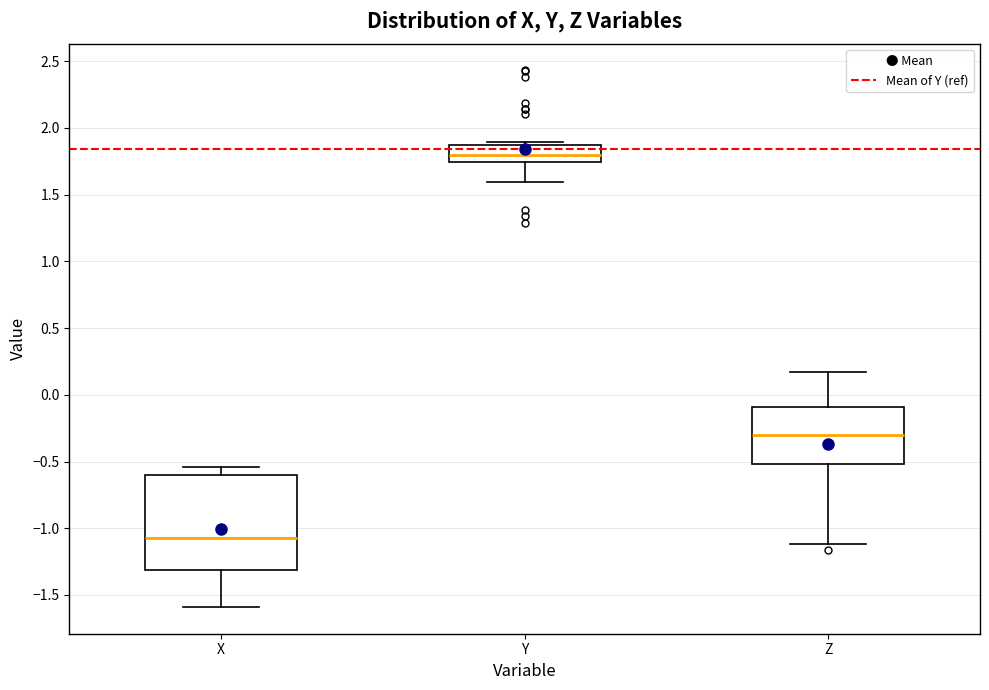

Which box is the tallest, from its lower edge to its upper edge?

X